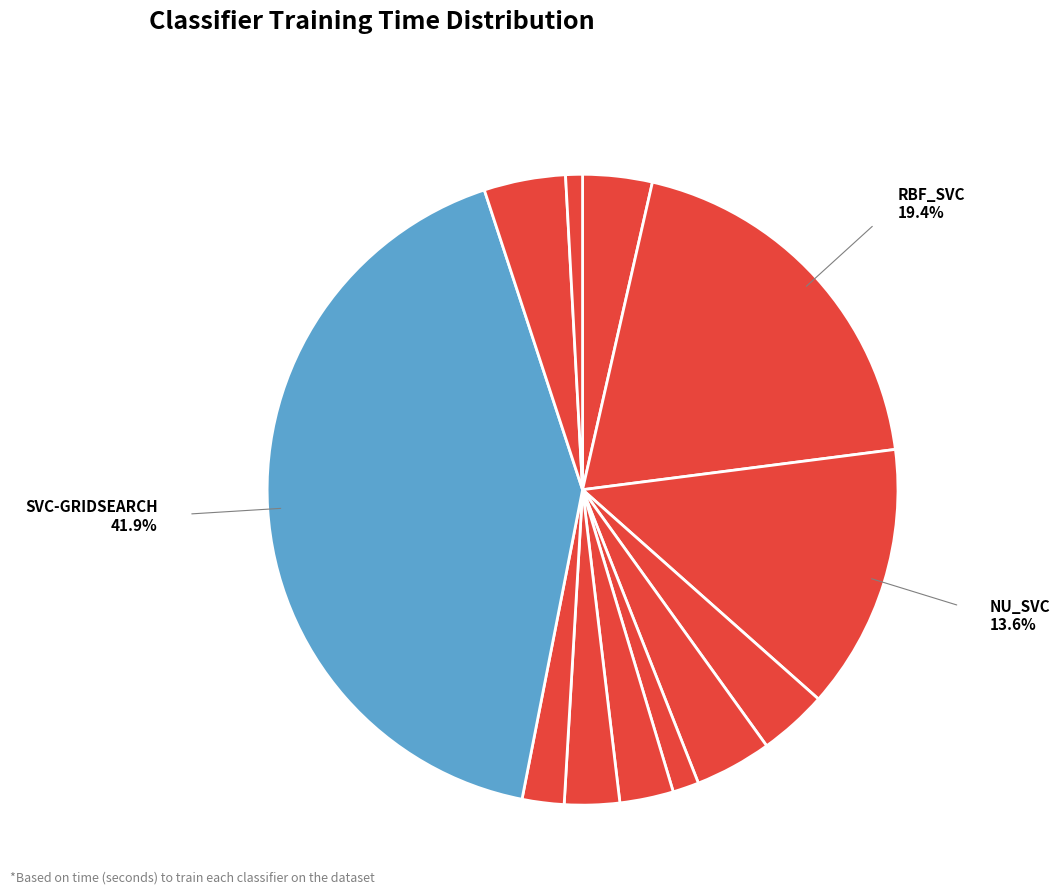

How many slices are in this pie chart?

12